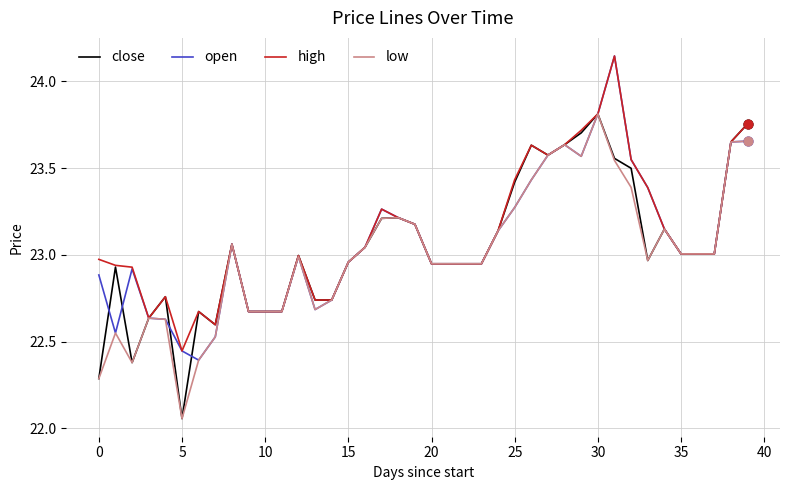

What are all the series names shown in the legend?

close, open, high, low